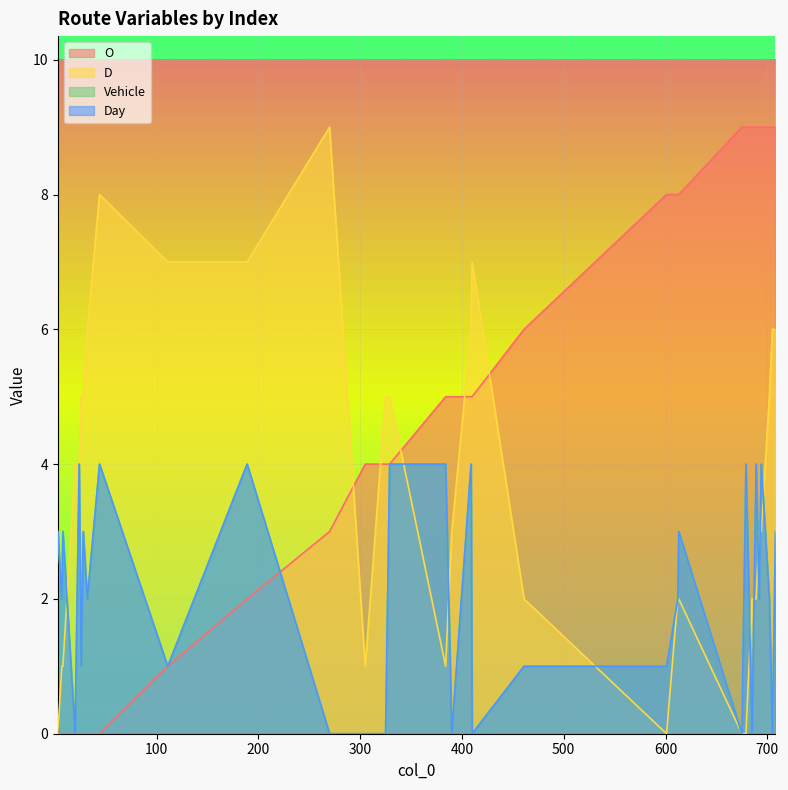

Where is the first local minimum for Day?

7